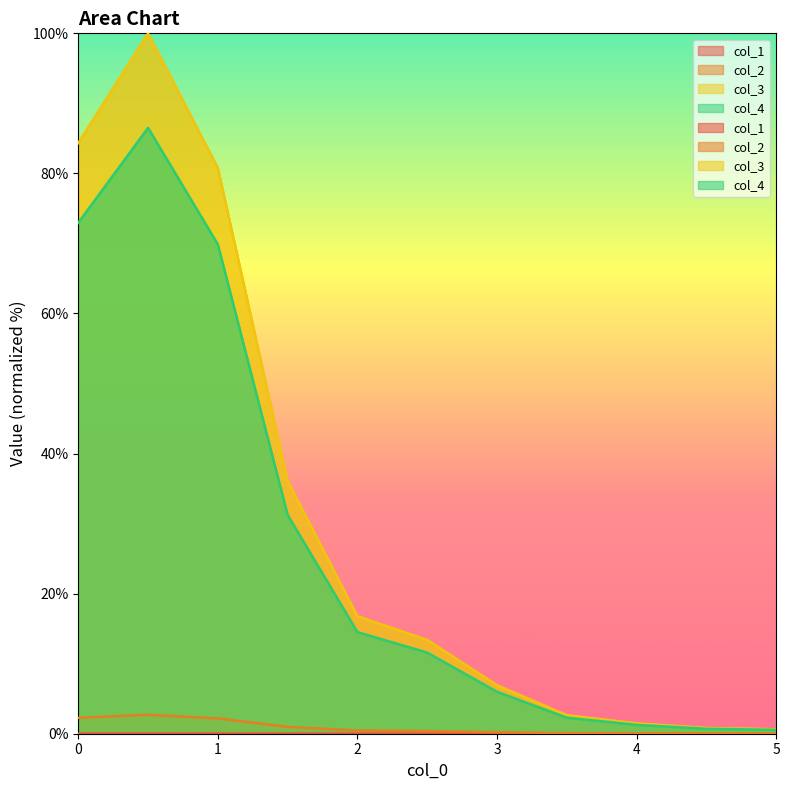

True or false: col_2 and col_1 cross at least once.

False